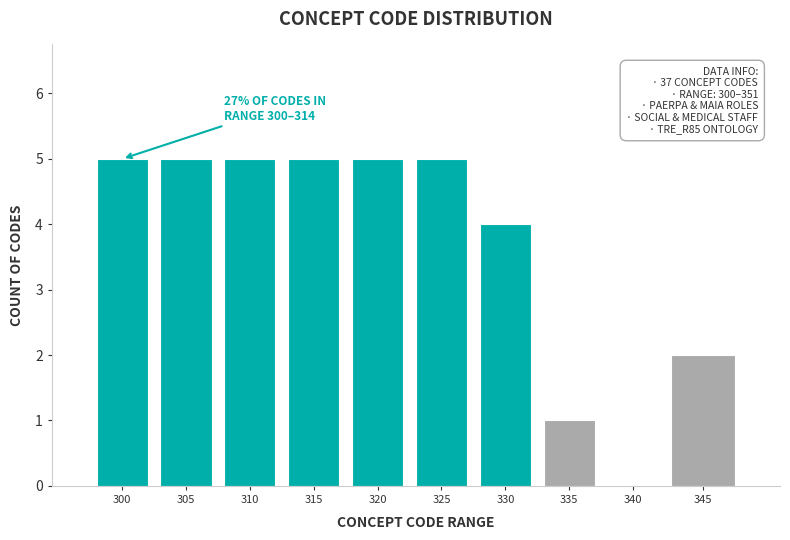

Reading left to right, list all the values displayed in this chart.

300=5	305=5	310=5	315=5	320=5	325=5	330=4	335=1	340=0	345=2